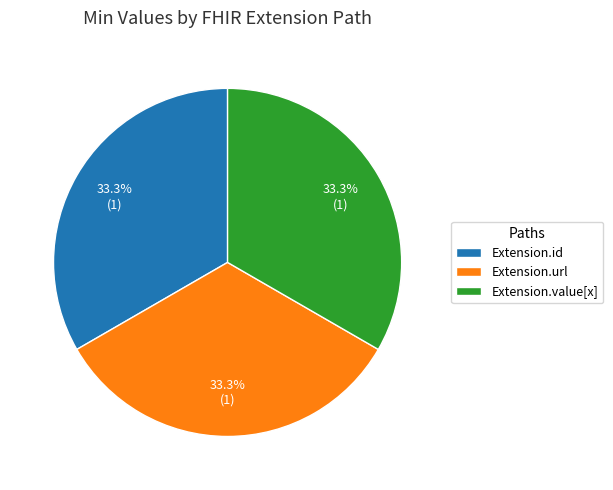

Combined, do Extension.id and Extension.value[x] account for over 50%?

Yes